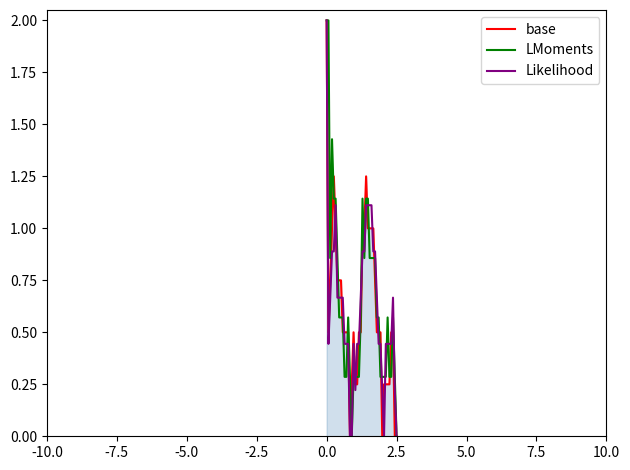

What is the maximum value for LMoments?

2.0